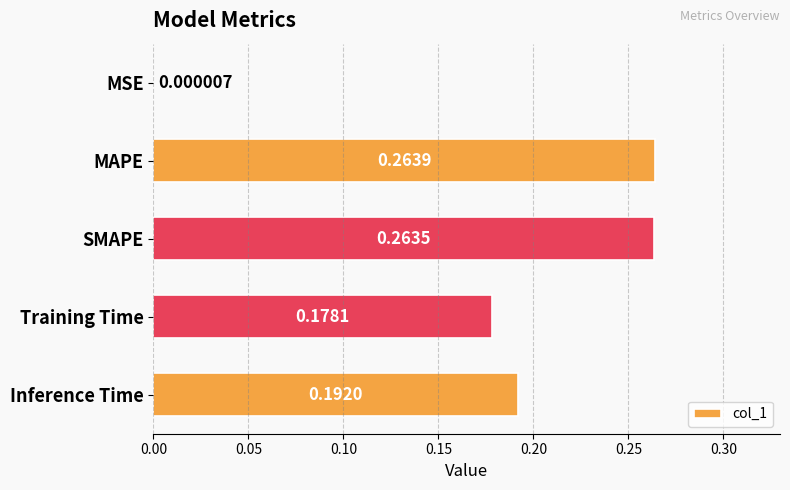

Where is the data nearest to the value 0?

MSE